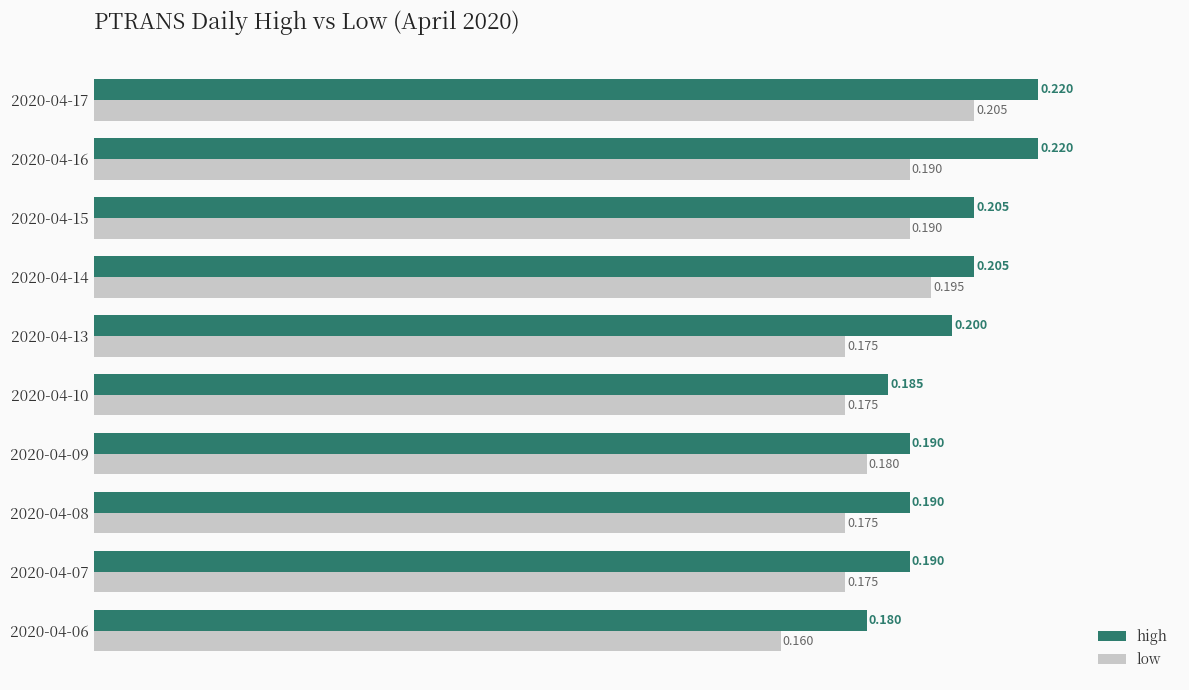

How many categories are shown in the chart?

10